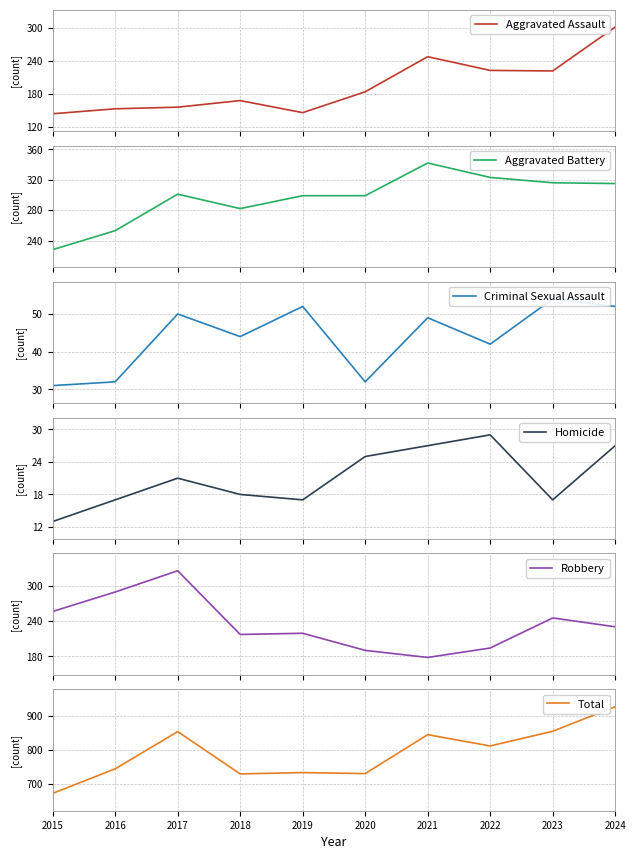

True or false: Homicide and Total cross at least once.

False